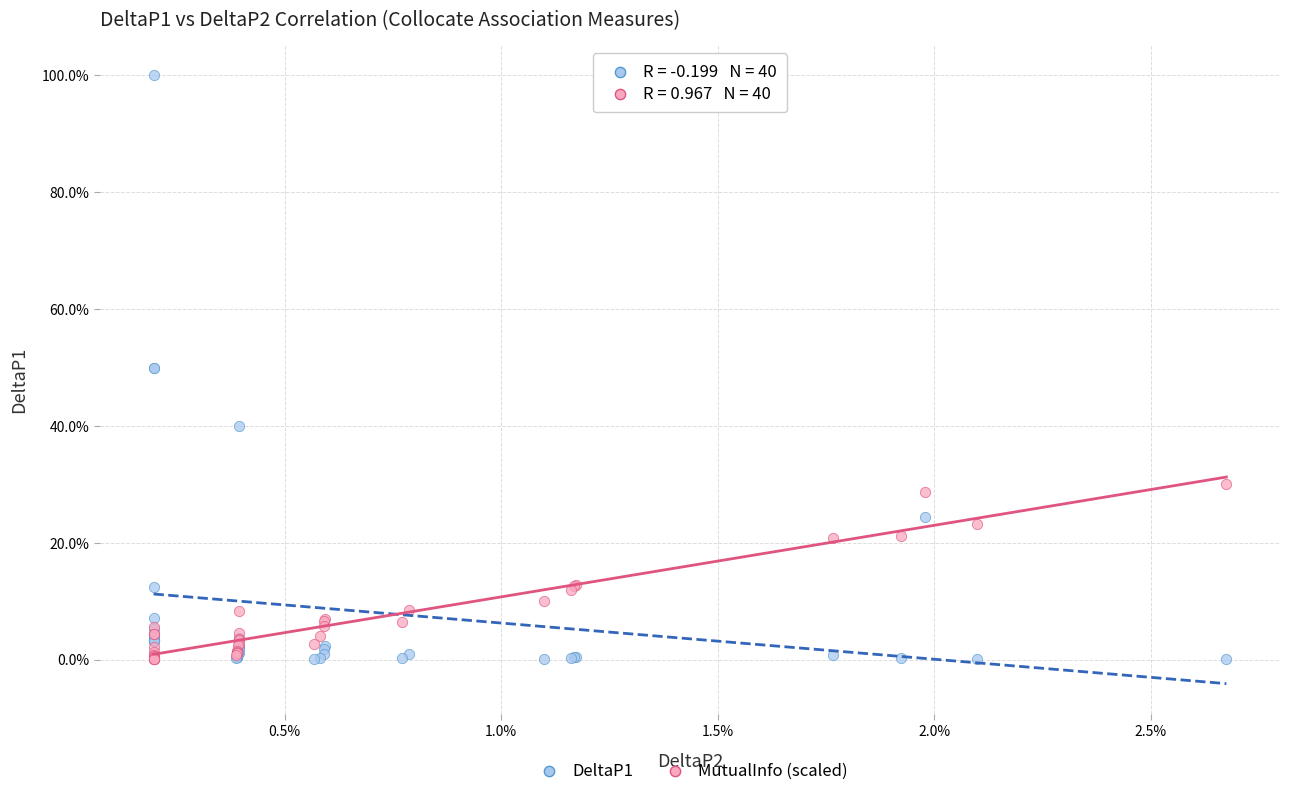

Which series has the largest Y range (max minus min)?

DeltaP1